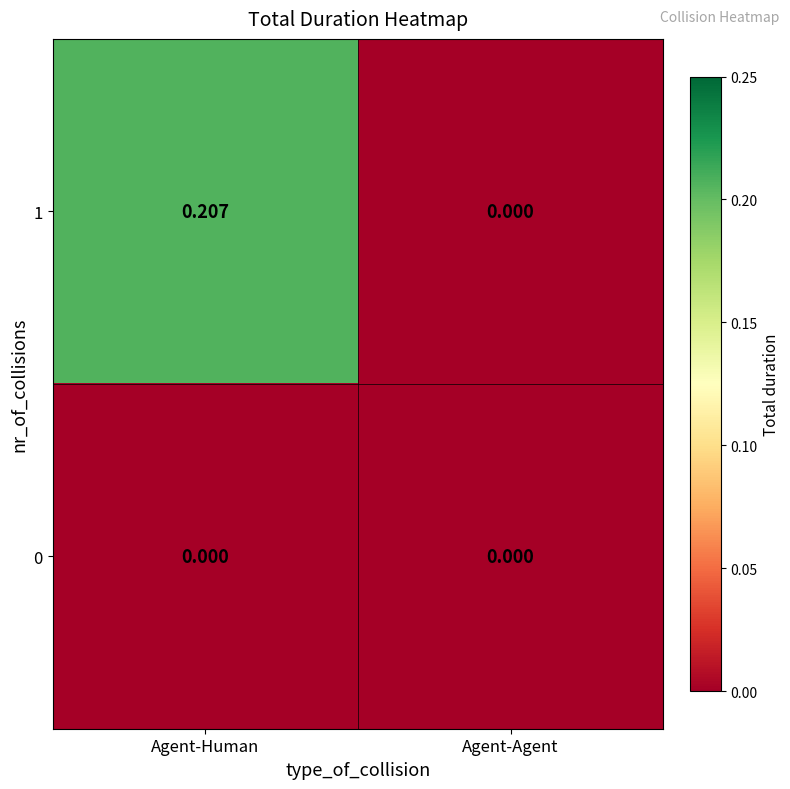

At which category is the sum across all series the highest?

Agent-Human